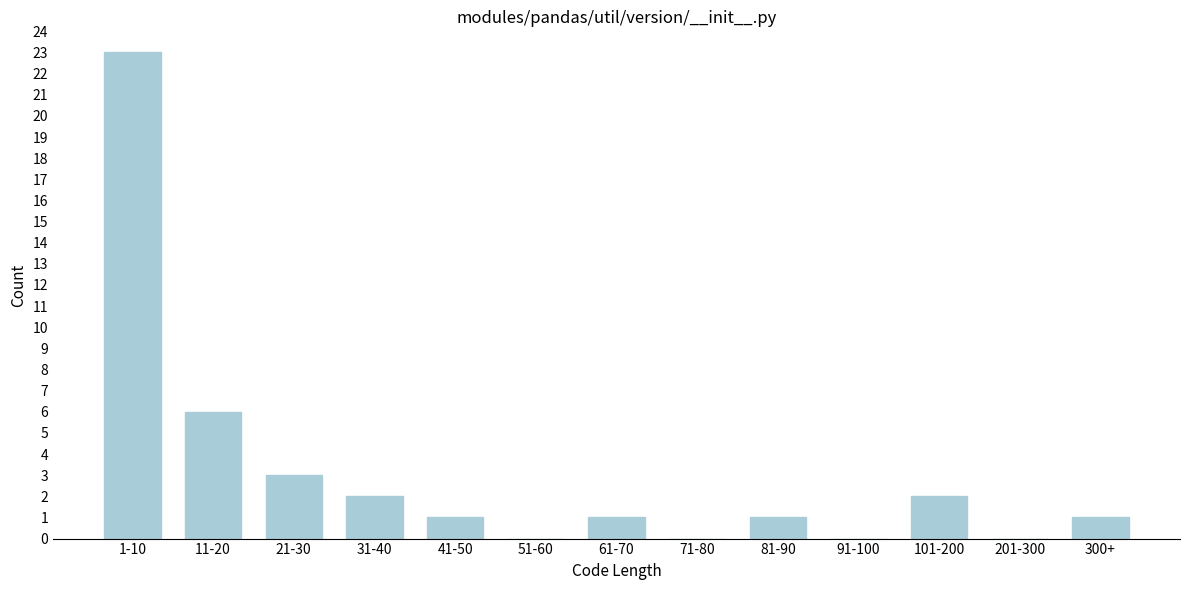

Reading right to left, transcribe all the data shown in this chart.

300+=1	201-300=0	101-200=2	91-100=0	81-90=1	71-80=0	61-70=1	51-60=0	41-50=1	31-40=2	21-30=3	11-20=6	1-10=23